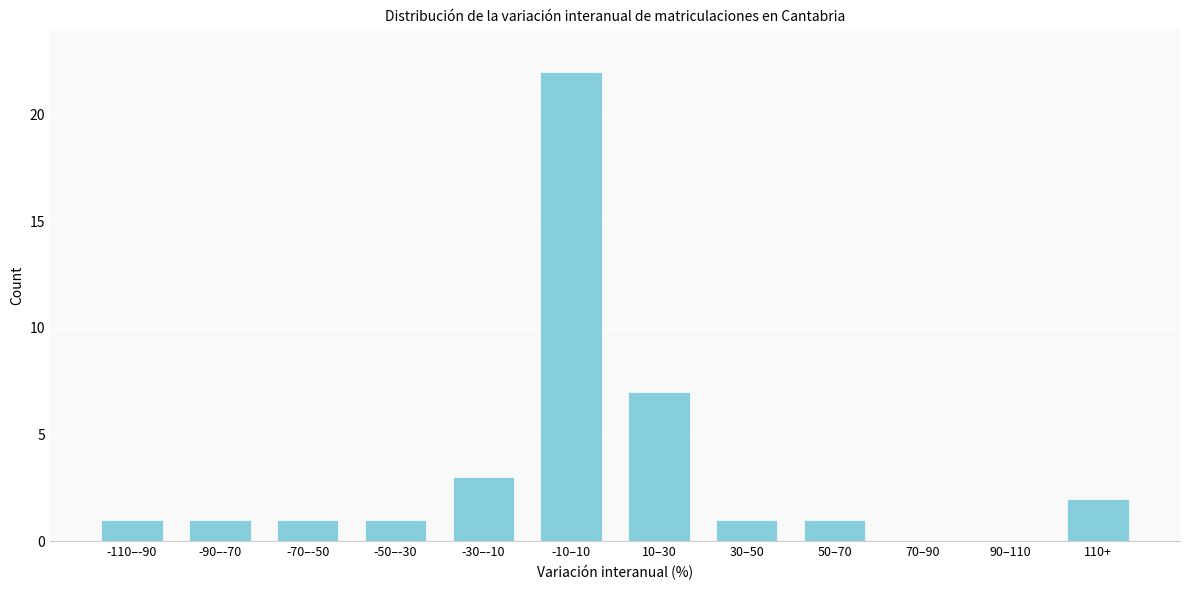

Reading left to right, list all the values displayed in this chart.

-110–-90=1	-90–-70=1	-70–-50=1	-50–-30=1	-30–-10=3	-10–10=22	10–30=7	30–50=1	50–70=1	70–90=0	90–110=0	110+=2